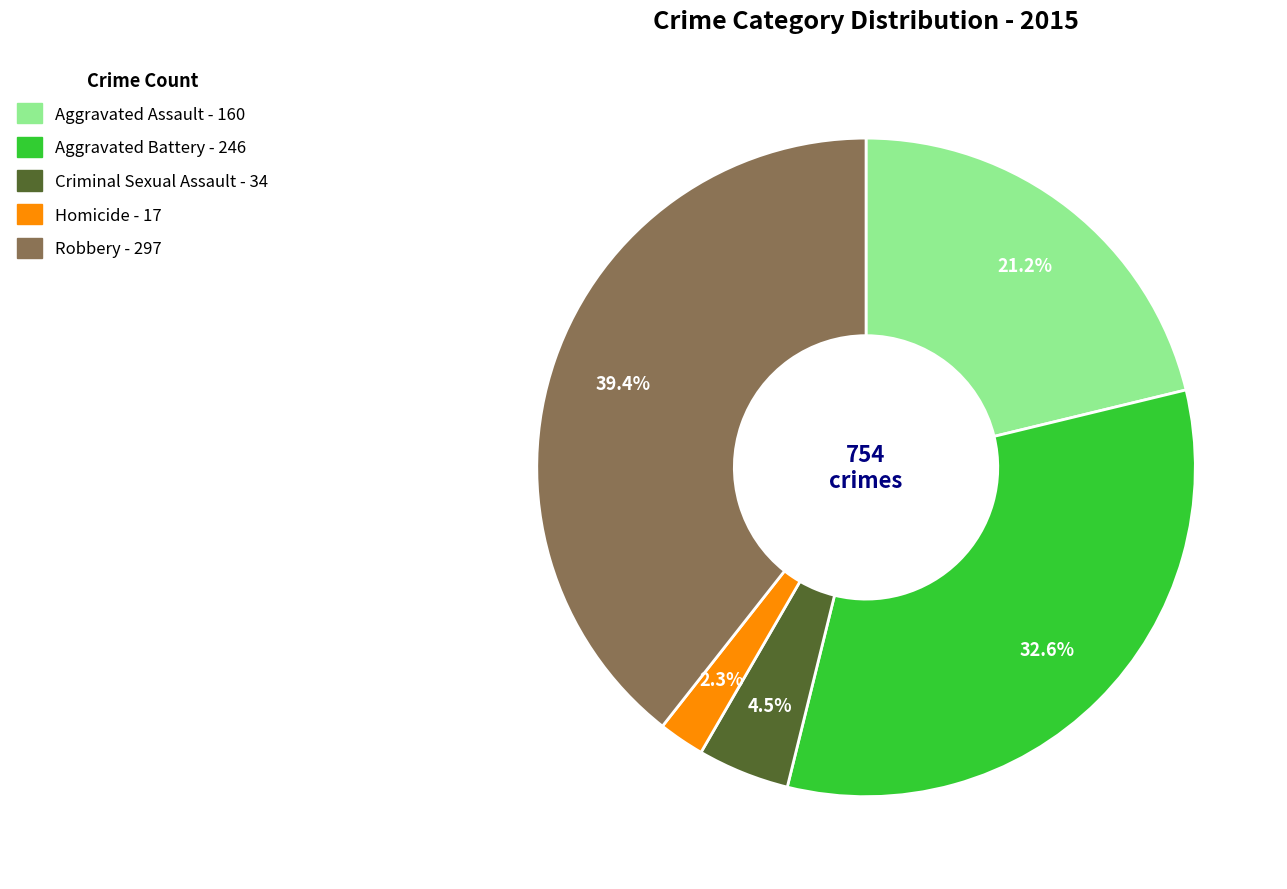

True or false: Aggravated Battery accounts for 33% of the total.

True